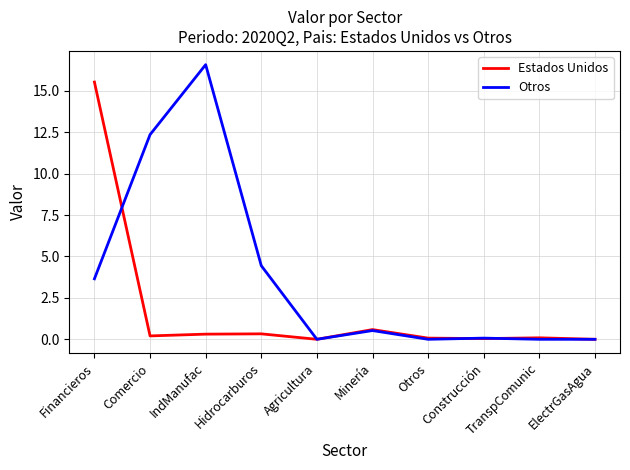

True or false: Estados Unidos and Otros cross at least once.

True